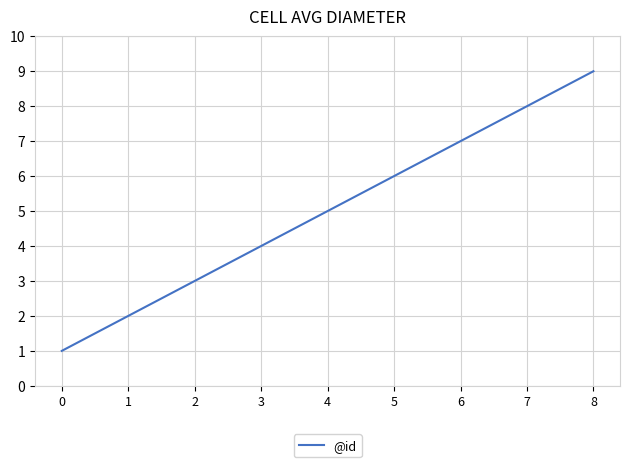

How many lines are shown in the chart?

1